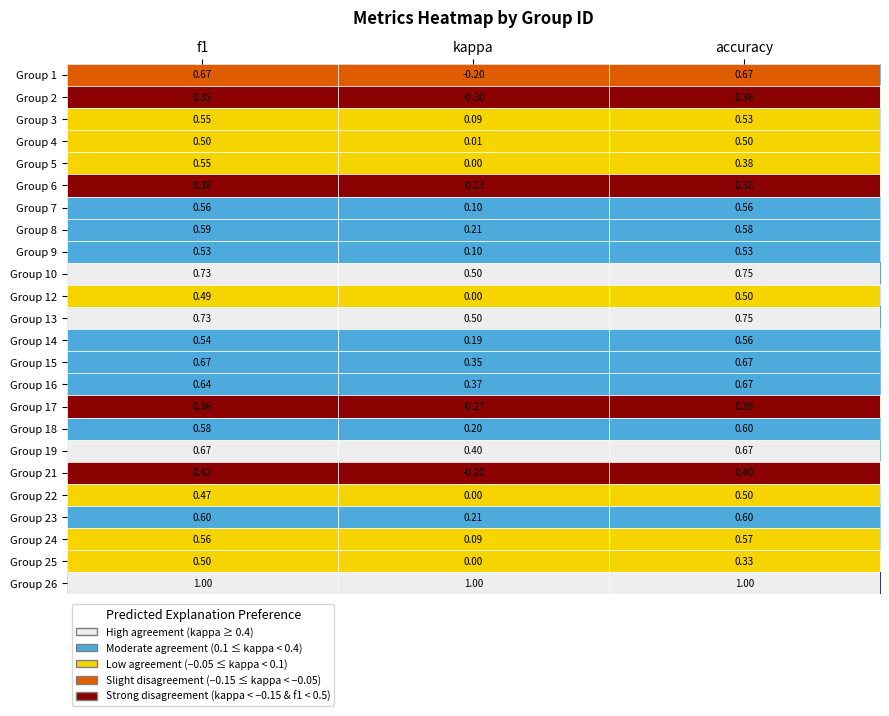

Which series has the largest range (max minus min)?

Group 1